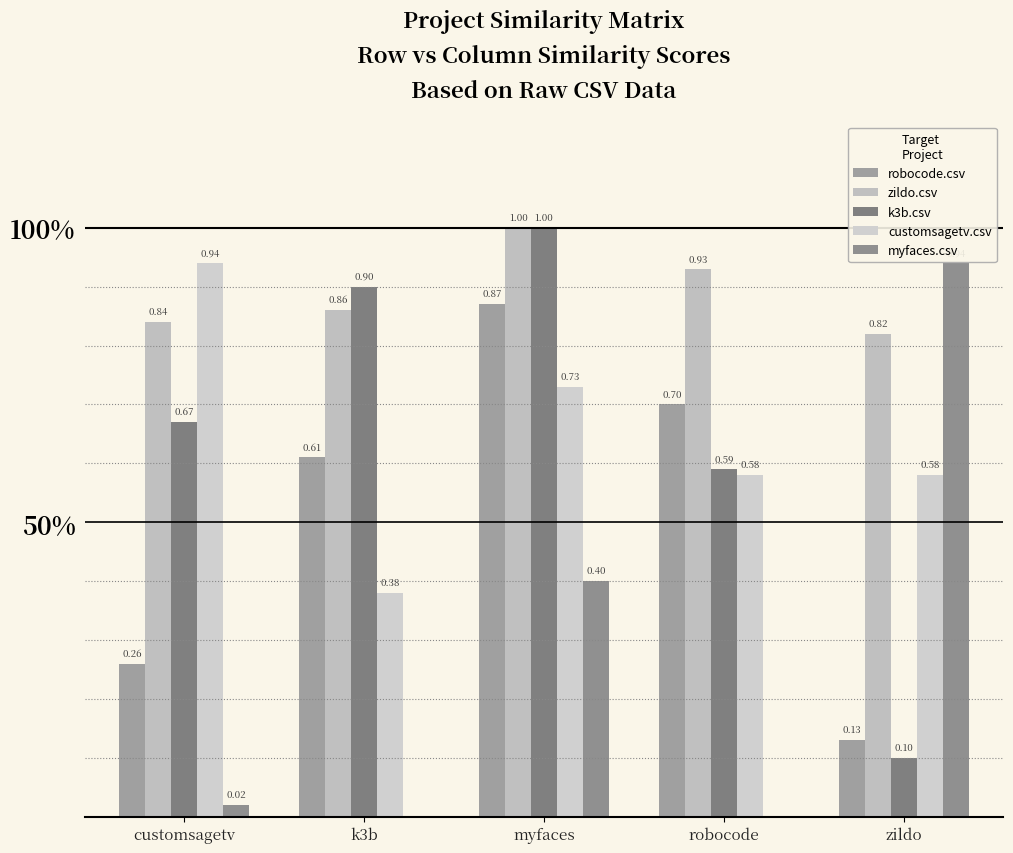

Are the bars horizontal?

No